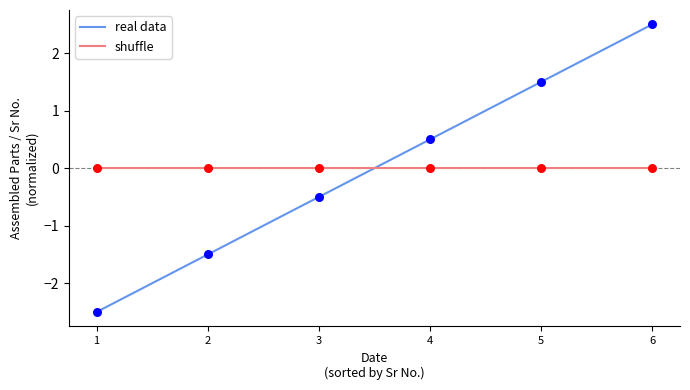

What is the spread (max minus min) of values at 1?

2.5